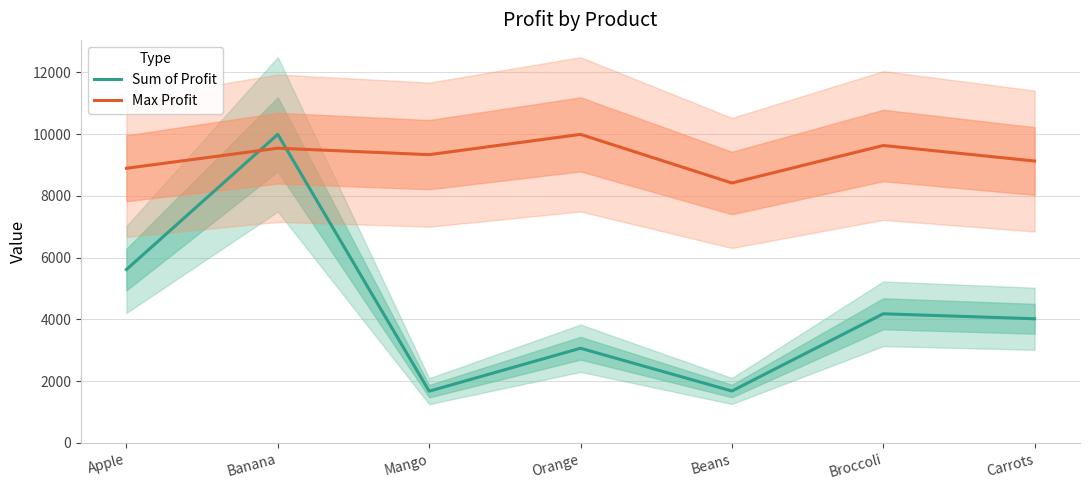

Does the chart display data point markers on the line(s)?

No